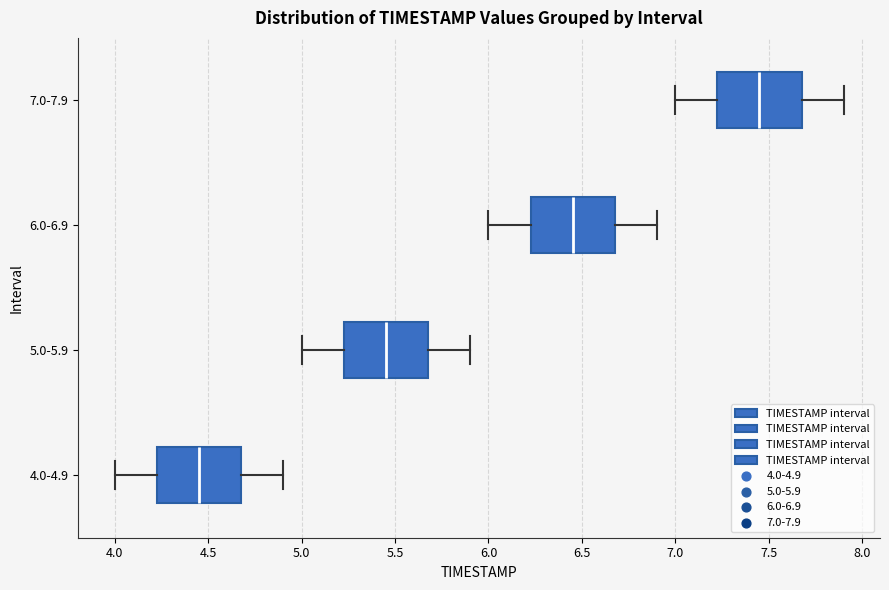

Which box has the furthest to the right median line?

7.0-7.9